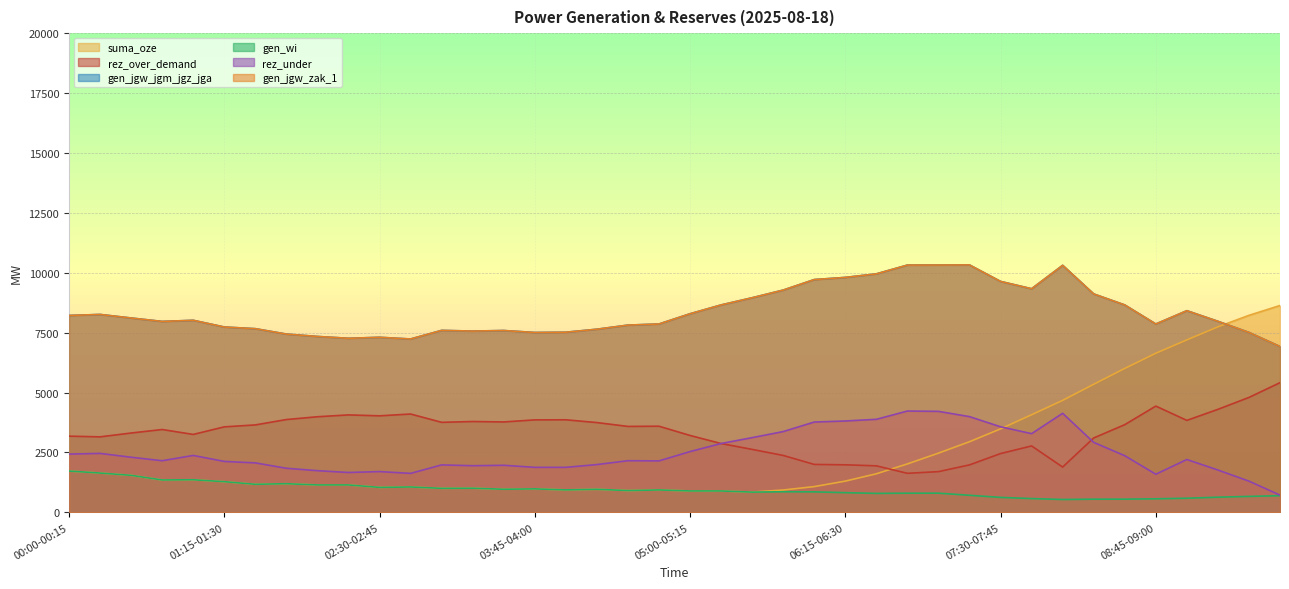

Is it true that rez_under equals 3934 at 00:30-00:45?

False